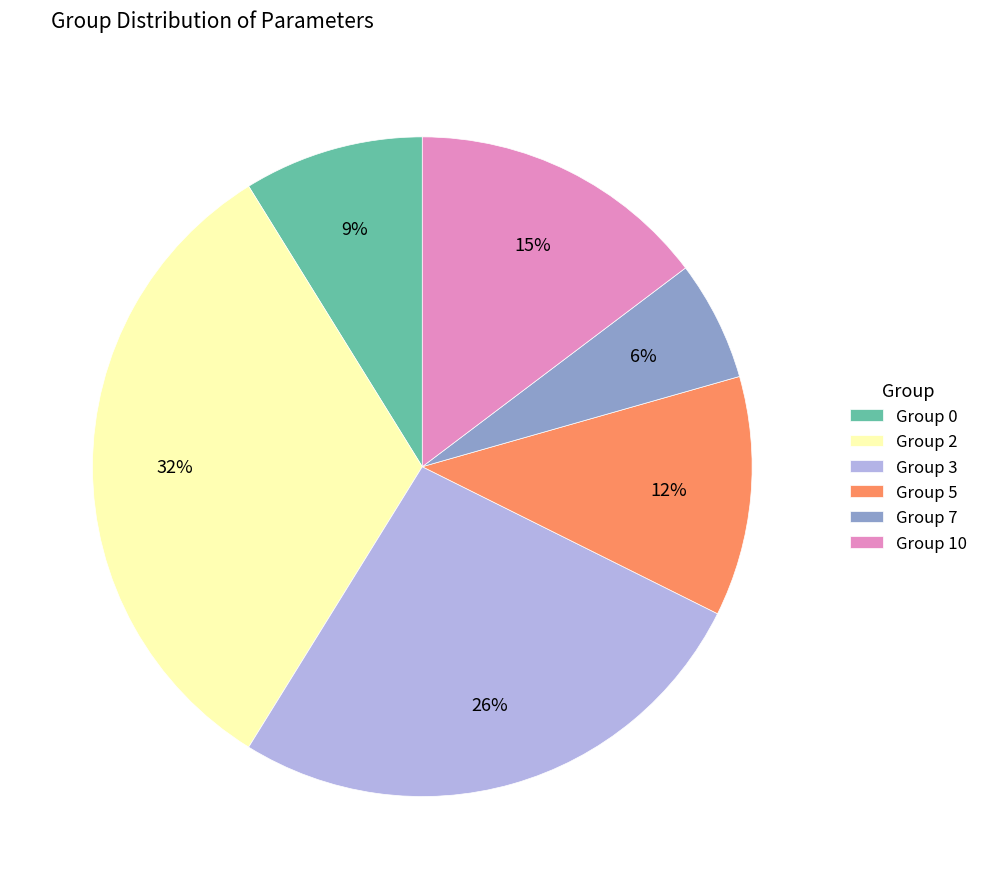

The Group 10 slice represents 4% of the pie. True or false?

False